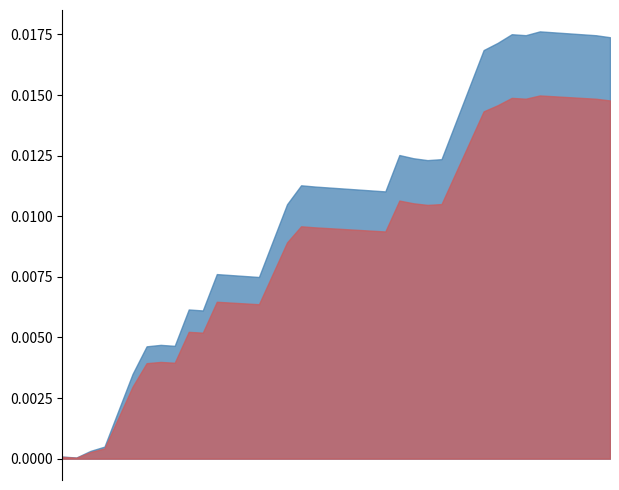

Rank the categories by buy_volume value from highest to lowest.

4, 5, 9, 11, 15, 16, 24, 28, 29, 30, 6, 17, 32, 31, 2, 3, 34, 0, 7, 27, 1, 8, 10, 12, 13, 14, 19, 20, 21, 22, 23, 33, 35, 36, 37, 38, 18, 26, 39, 25